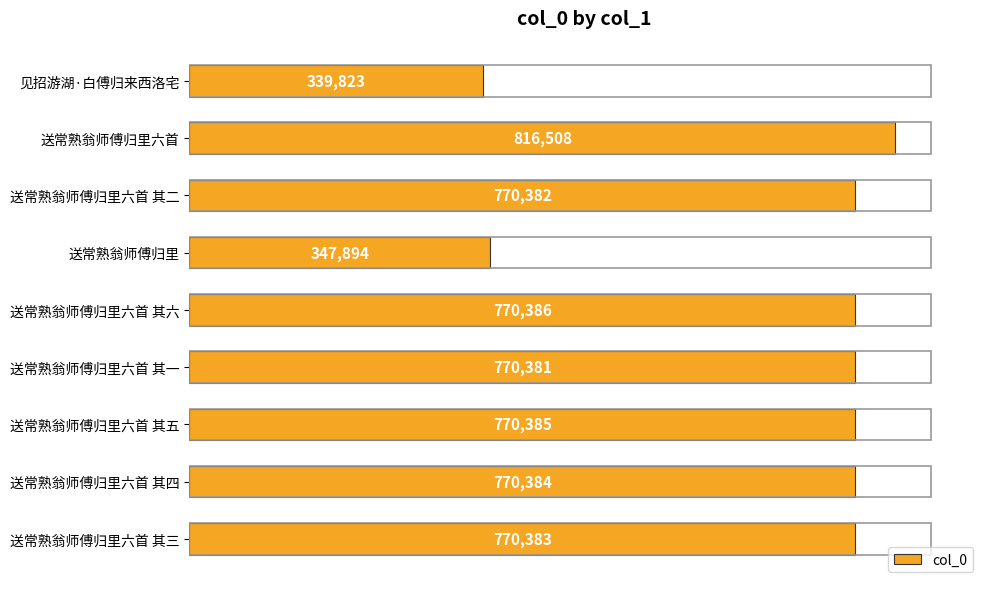

List the labels in order of value, largest first.

送常熟翁师傅归里六首, 送常熟翁师傅归里六首 其六, 送常熟翁师傅归里六首 其五, 送常熟翁师傅归里六首 其四, 送常熟翁师傅归里六首 其三, 送常熟翁师傅归里六首 其二, 送常熟翁师傅归里六首 其一, 送常熟翁师傅归里, 见招游湖·白傅归来西洛宅